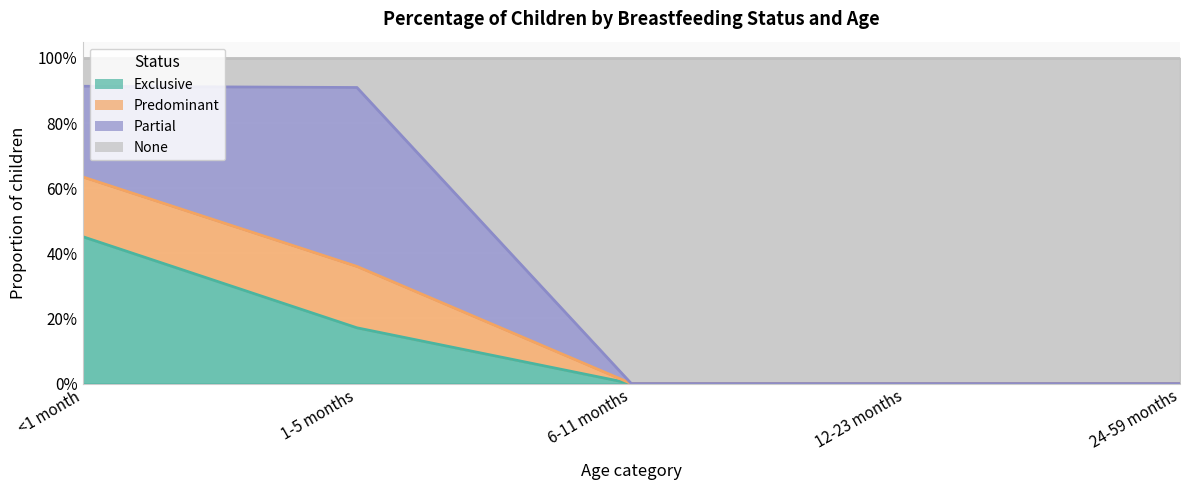

What is the label of the 3rd point from the left?

6-11 months